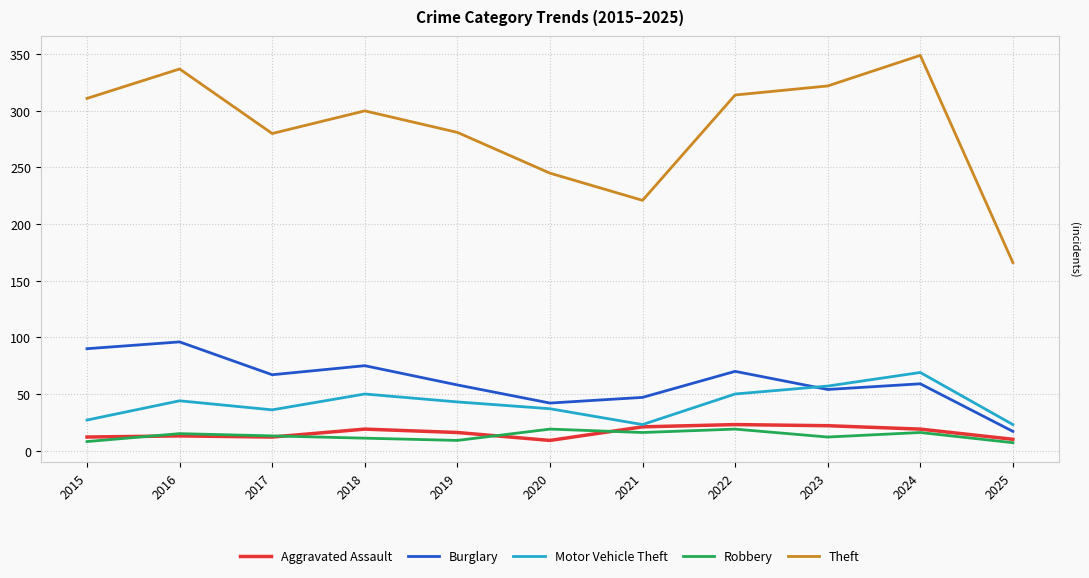

Rank the series by their maximum value, from highest to lowest.

Theft, Burglary, Motor Vehicle Theft, Aggravated Assault, Robbery